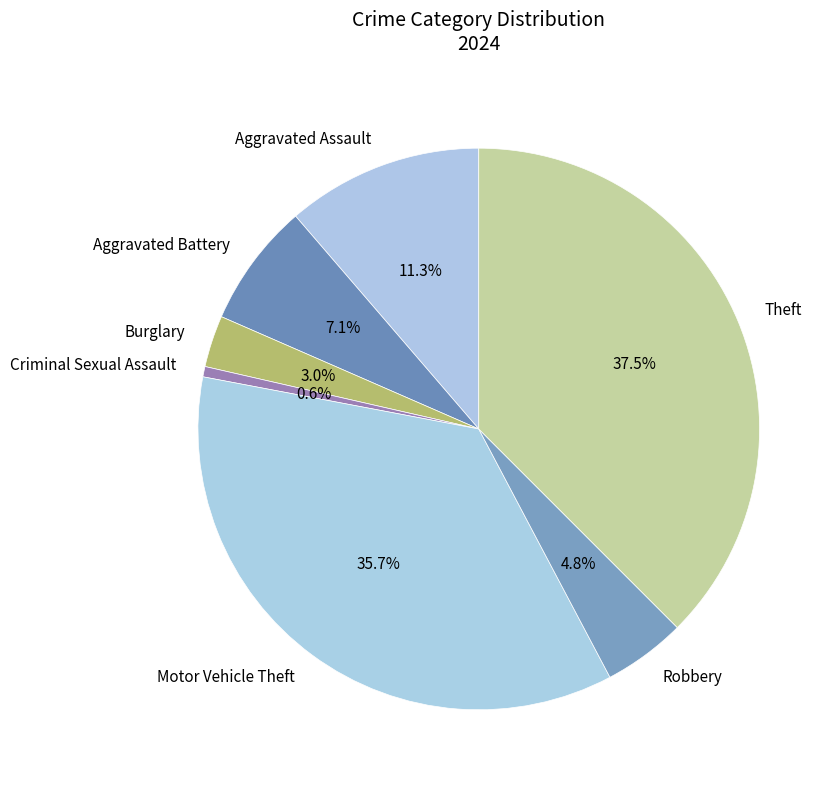

To the nearest percent, what portion does Burglary represent?

3%